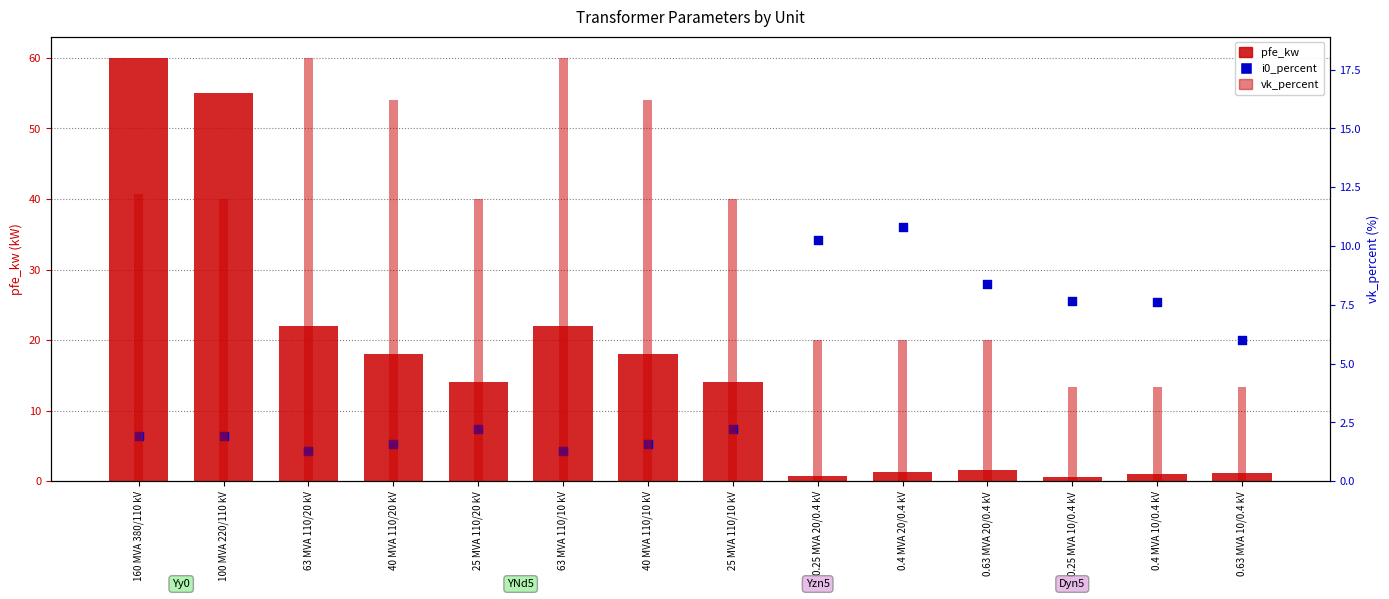

Which series contains the lowest Y value?

pfe_kw